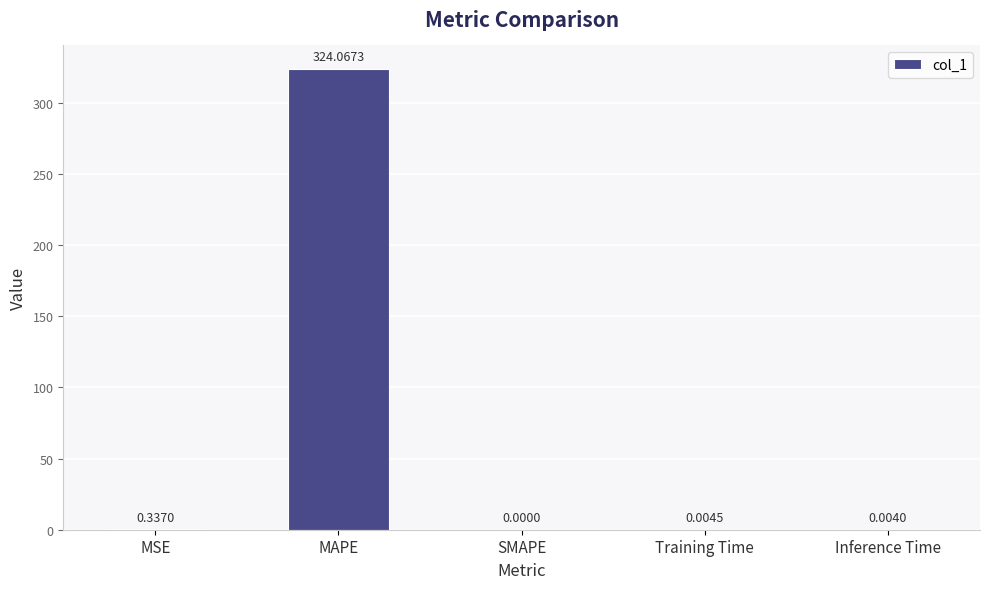

What is the change in value from MSE to SMAPE?

-0.3